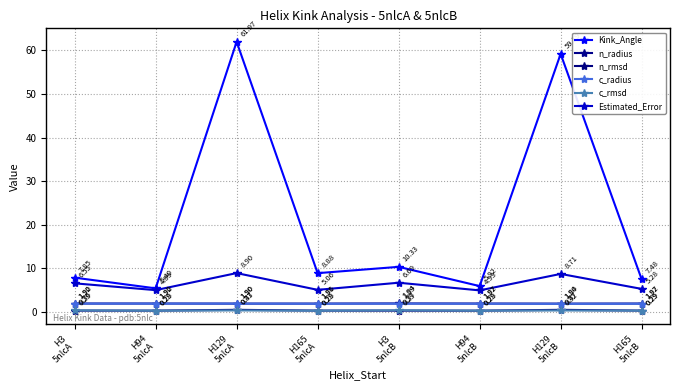

Which series has the largest range (max minus min)?

Kink_Angle